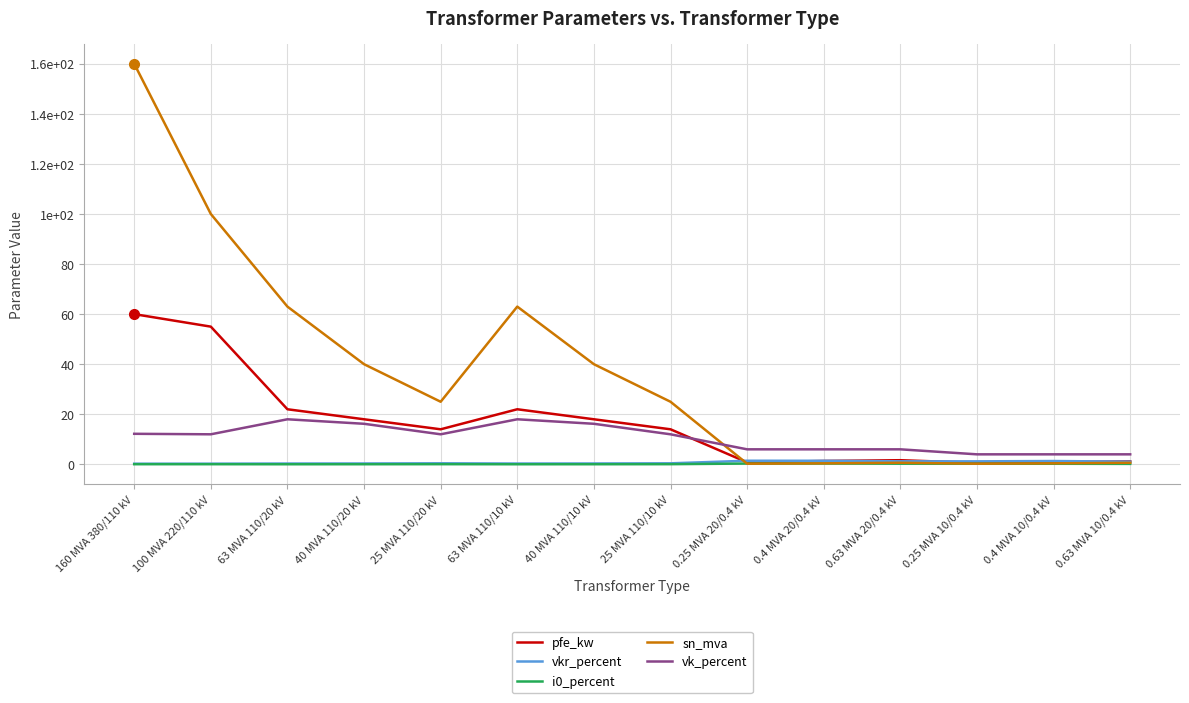

How many lines are shown in the chart?

5